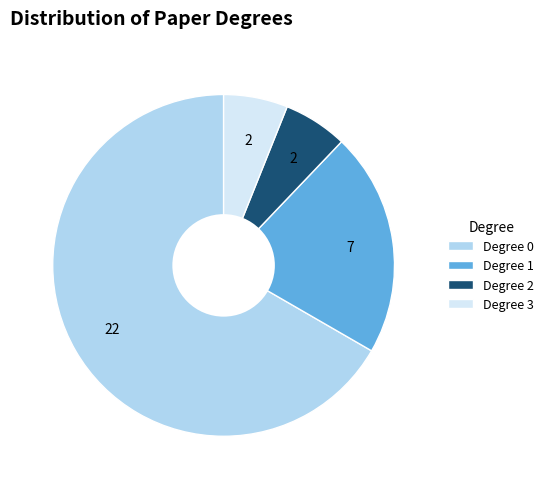

Does any single category account for the majority?

Yes